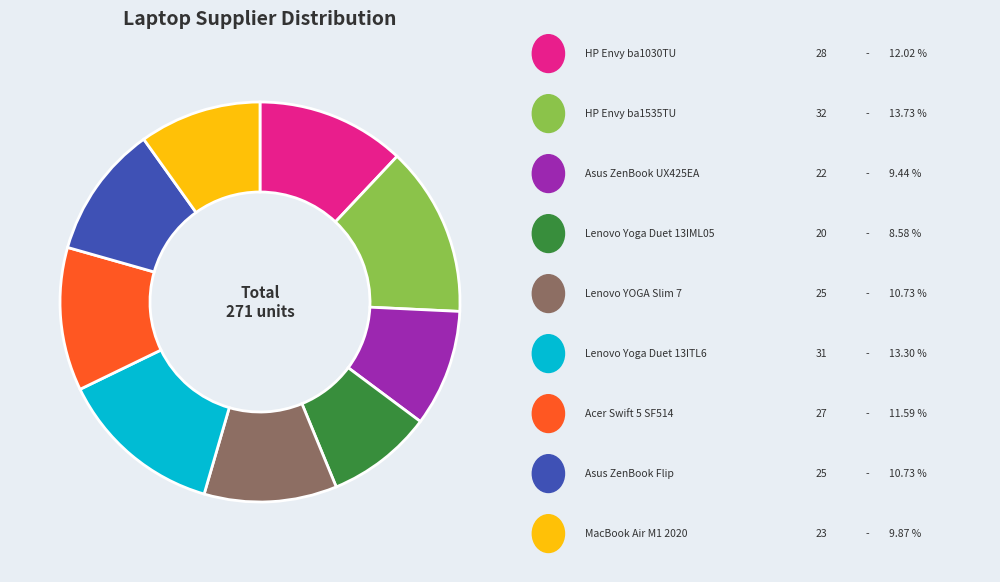

Is there a majority slice in this chart?

No